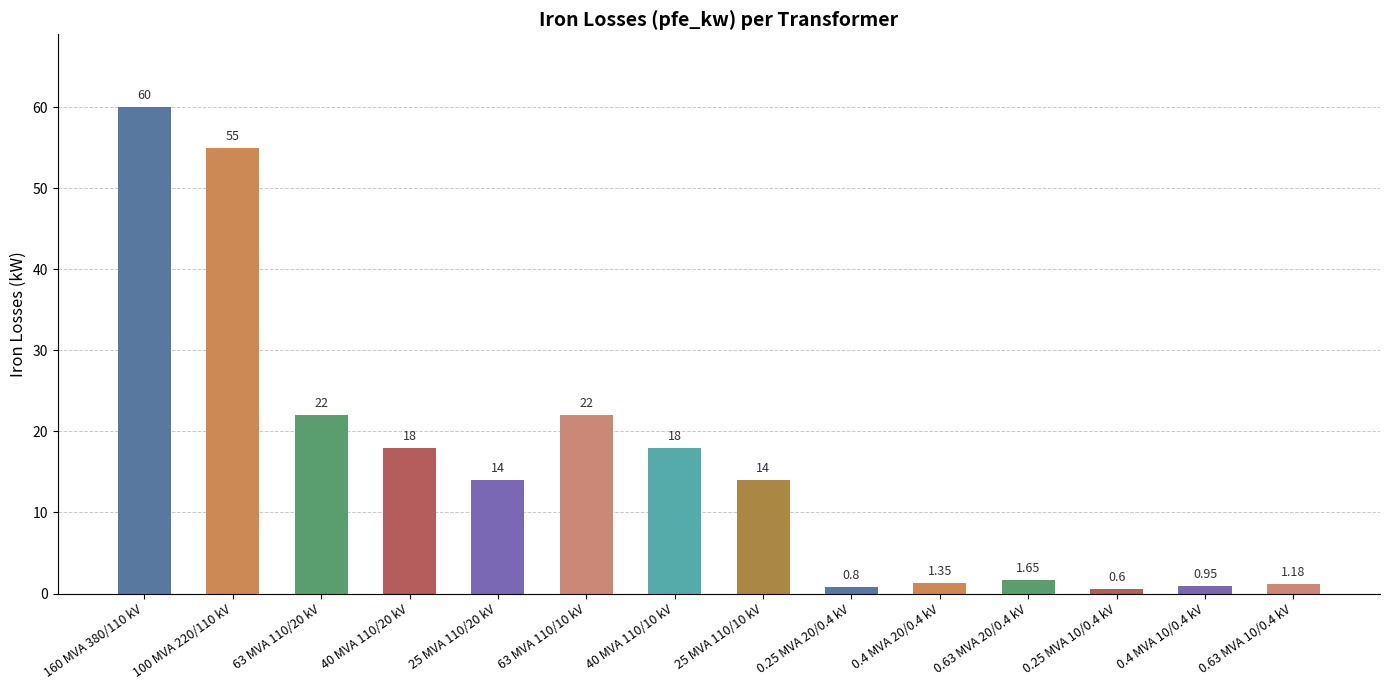

What is the difference between the maximum and second lowest values?

59.2